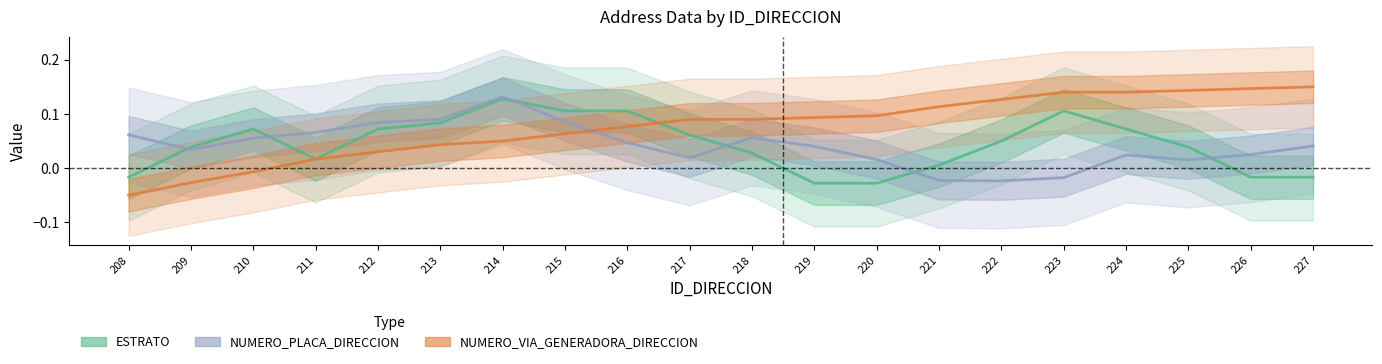

Reading left to right, what are all the values shown in this chart?

ESTRATO: -0.0	0.0	0.1	0.0	0.1	0.1	0.1	0.1	0.1	0.1	0.0	-0.0	-0.0	0.0	0.0	0.1	0.1	0.0	-0.0	-0.0
NUMERO_PLACA_DIRECCION: 0.1	0.0	0.1	0.1	0.1	0.1	0.1	0.1	0.0	0.0	0.1	0.0	0.0	-0.0	-0.0	-0.0	0.0	0.0	0.0	0.0
NUMERO_VIA_GENERADORA_DIRECCION: -0.1	-0.0	-0.0	0.0	0.0	0.0	0.1	0.1	0.1	0.1	0.1	0.1	0.1	0.1	0.1	0.1	0.1	0.1	0.1	0.2